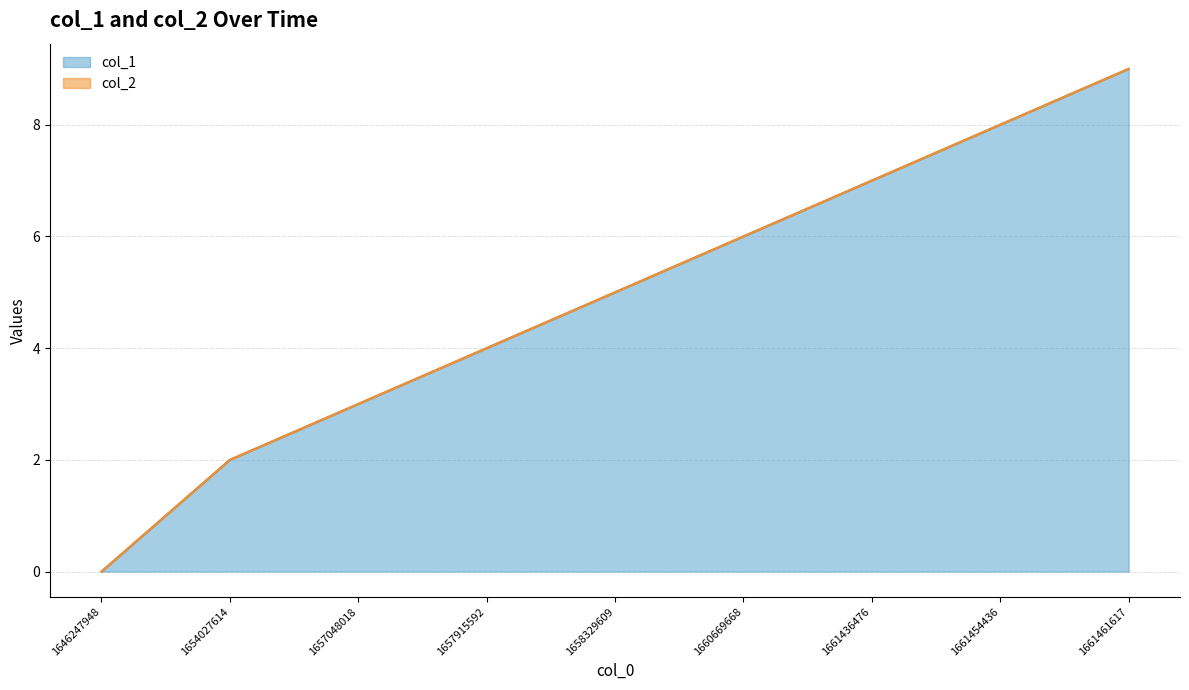

Reading left to right, list all the values displayed in this chart.

1646247948=0	1654027614=2	1657048018=3	1657915592=4	1658329609=5	1660669668=6	1661436476=7	1661454436=8	1661461617=9